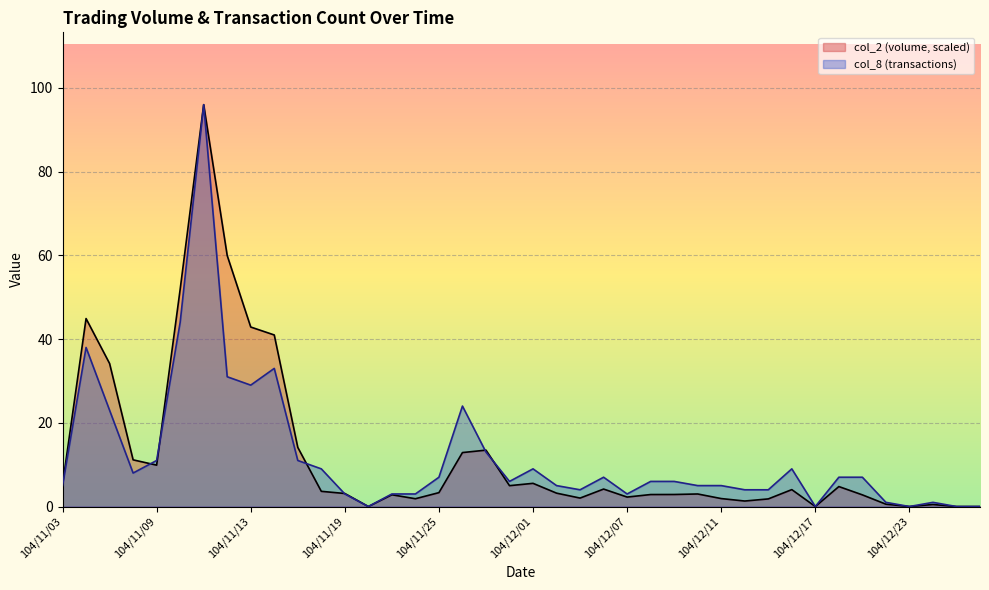

Rank the series by their average value, from highest to lowest.

col_2 (volume, scaled), col_8 (transactions)